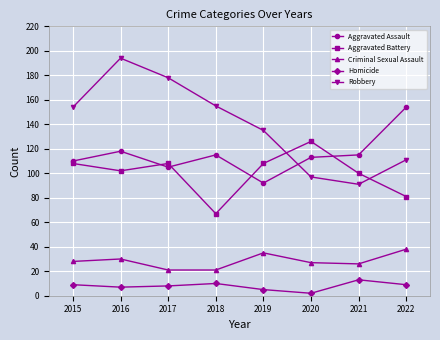

True or false: Criminal Sexual Assault and Aggravated Assault cross at least once.

False